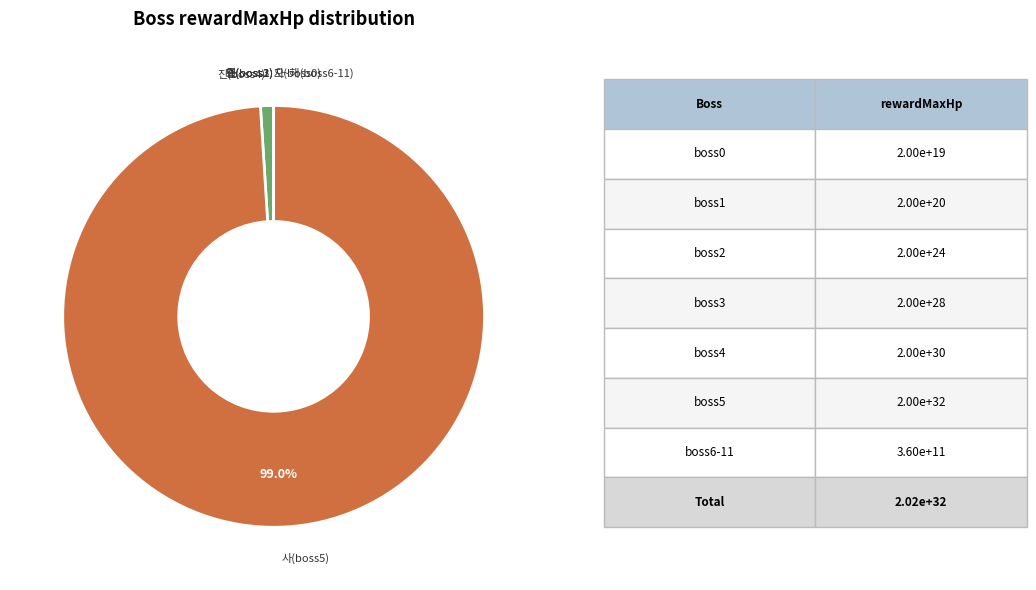

To the nearest percent, what is the average slice percentage?

14%